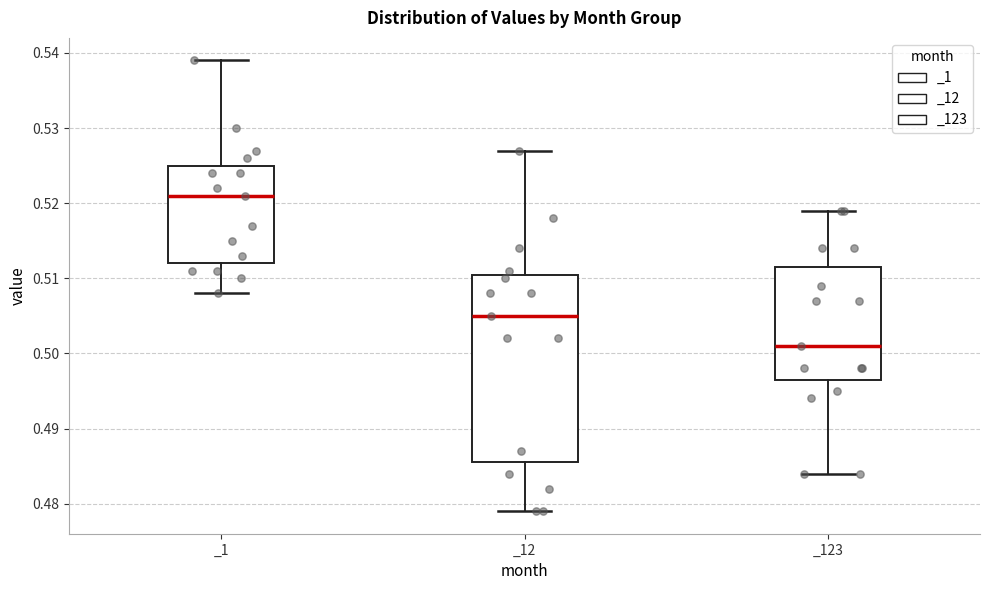

Which box has the highest median line?

_1